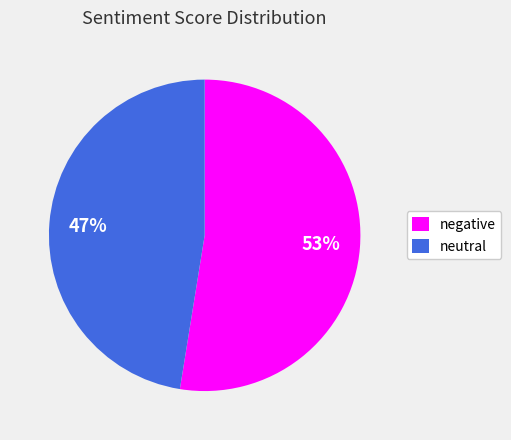

Between negative and neutral, which is larger?

negative